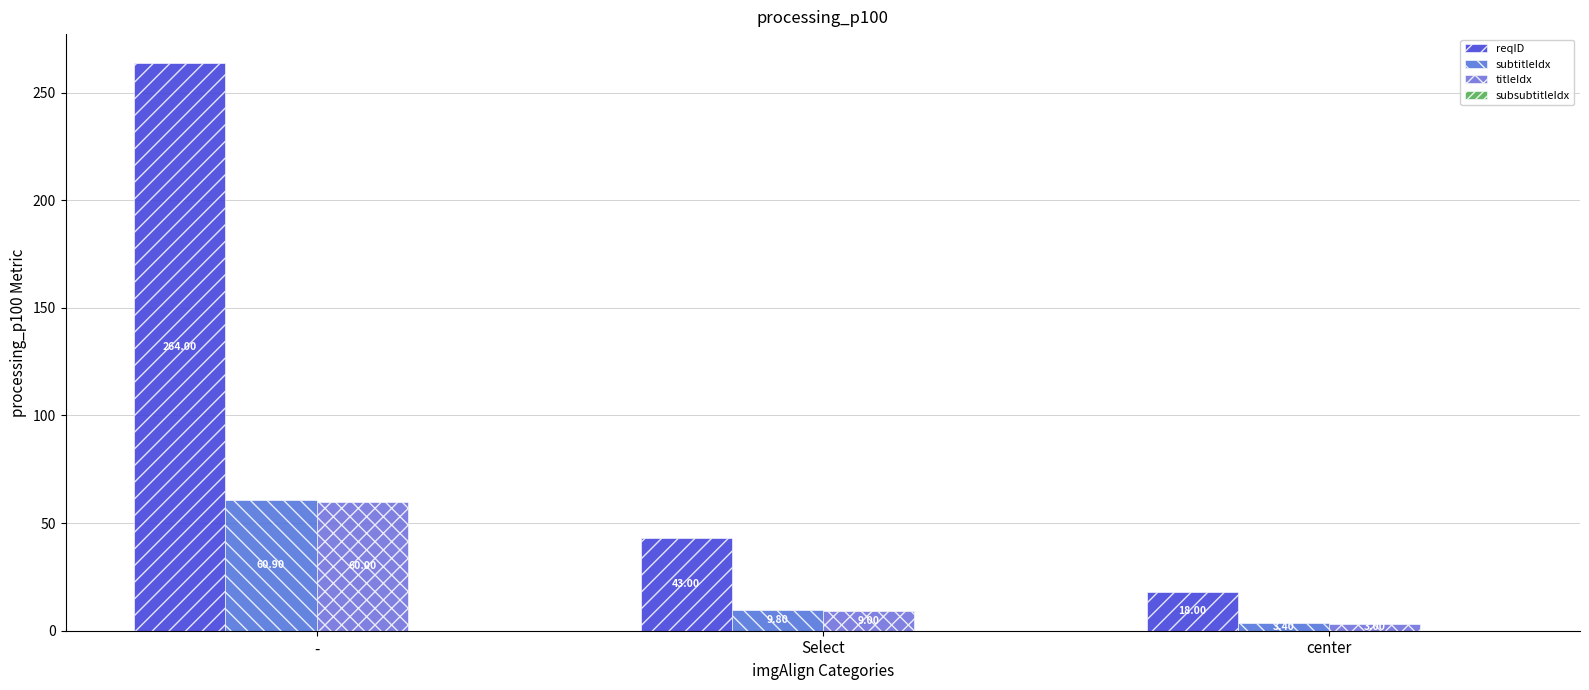

How many distinct data groups are displayed?

3